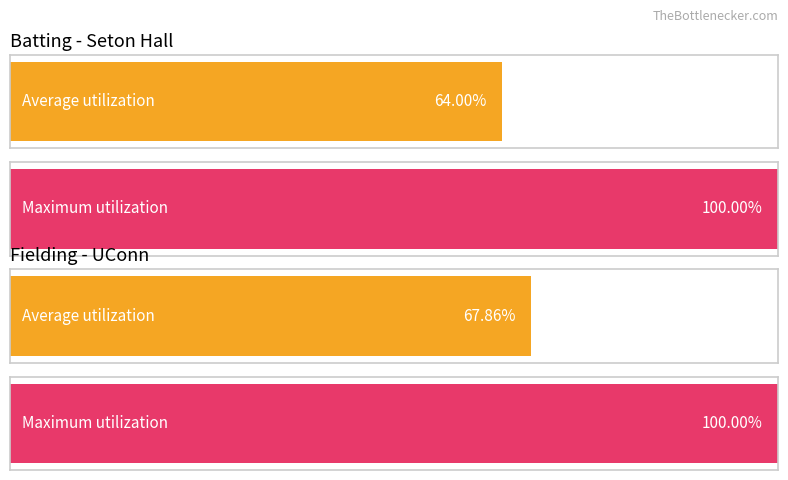

Which series has the largest range (max minus min)?

Seton Hall